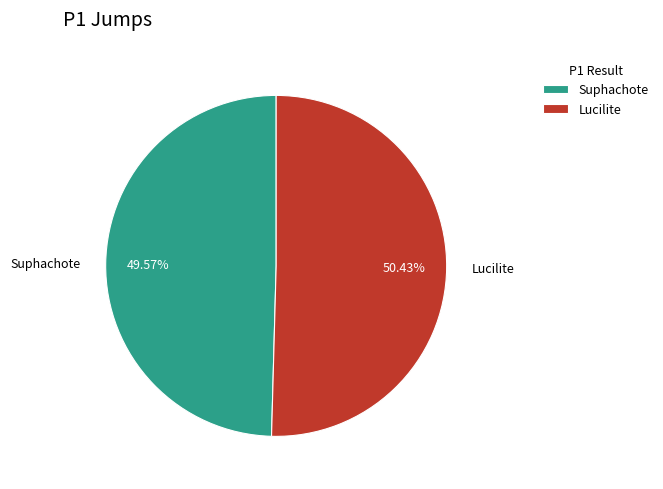

Between Lucilite and Suphachote, which is larger?

Lucilite